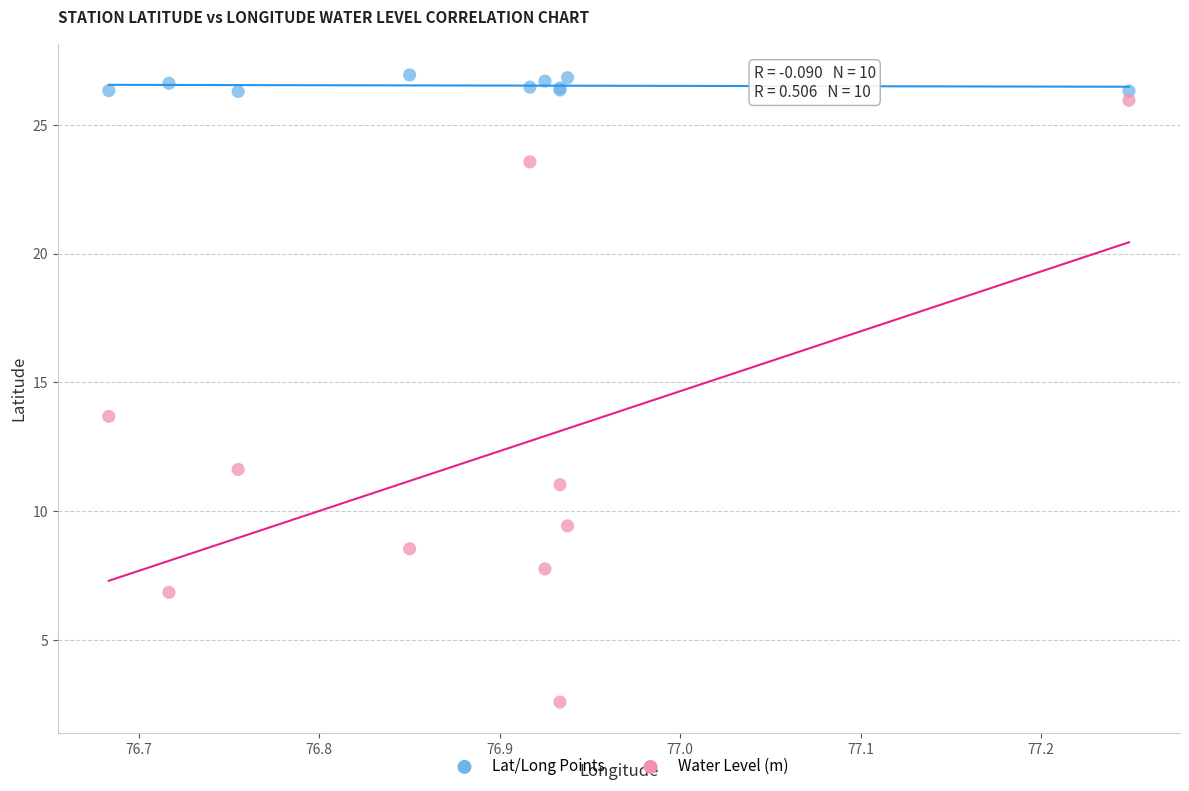

In the Water Level (m) series, what Y value is closest to 14?

13.7